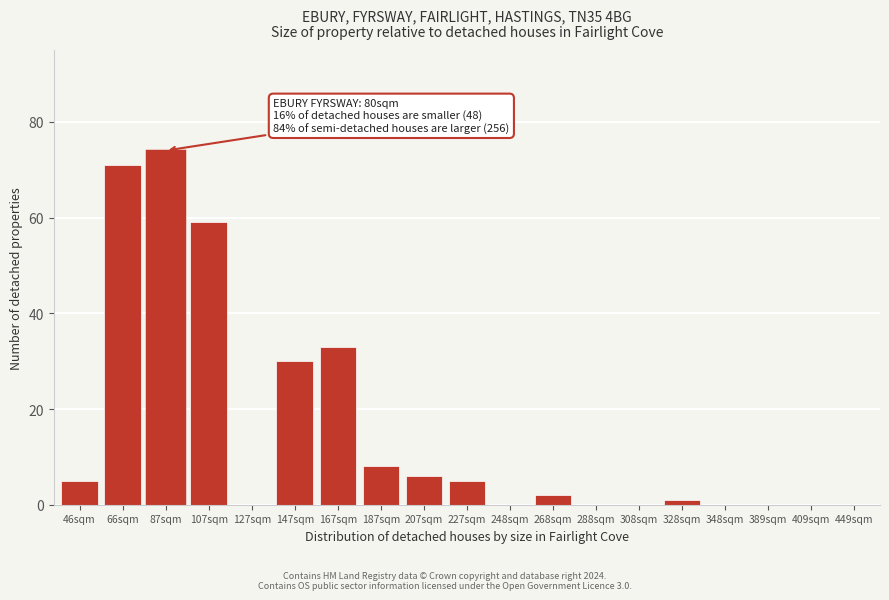

Reading left to right, what are all the values shown in this chart?

46sqm=5	66sqm=71	87sqm=74	107sqm=59	127sqm=0	147sqm=30	167sqm=33	187sqm=8	207sqm=6	227sqm=5	248sqm=0	268sqm=2	288sqm=0	308sqm=0	328sqm=1	348sqm=0	389sqm=0	409sqm=0	449sqm=0